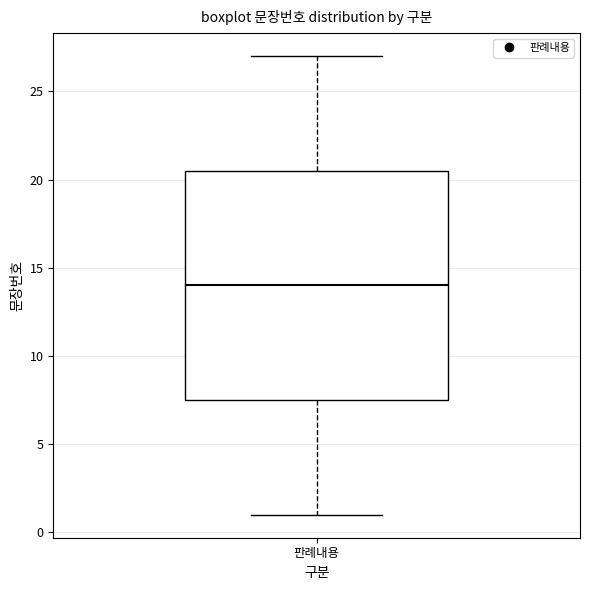

Transcribe this box plot: give where the median line is, the range the box spans, and where the two whiskers end, as read against the y-axis. The values are not printed on the chart, so give them approximately, as read against the axis.

median 14.0, box 7.5 to 20.5, whiskers 1.0 to 27.0